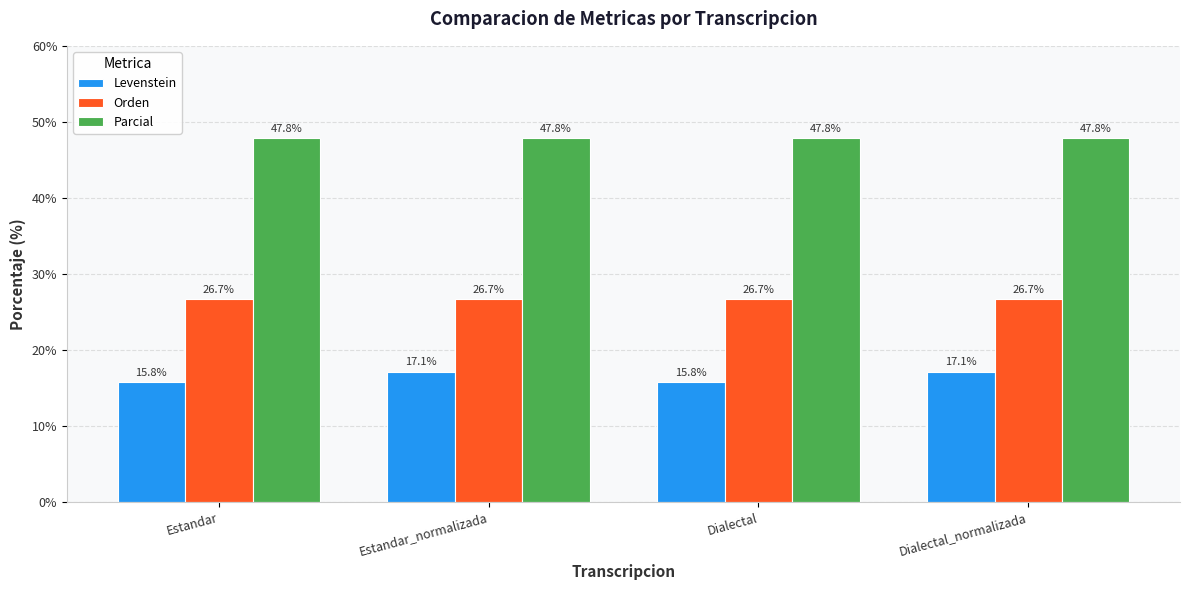

At how many categories does at least one series exceed 40?

4